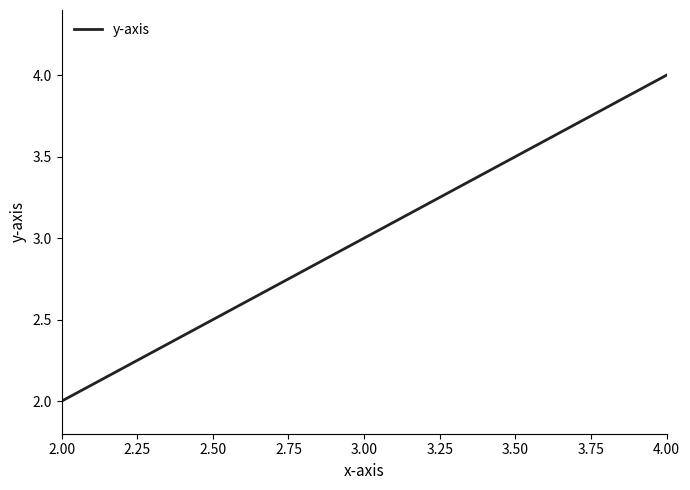

True or false: the data shows 3 at 3.00.

True